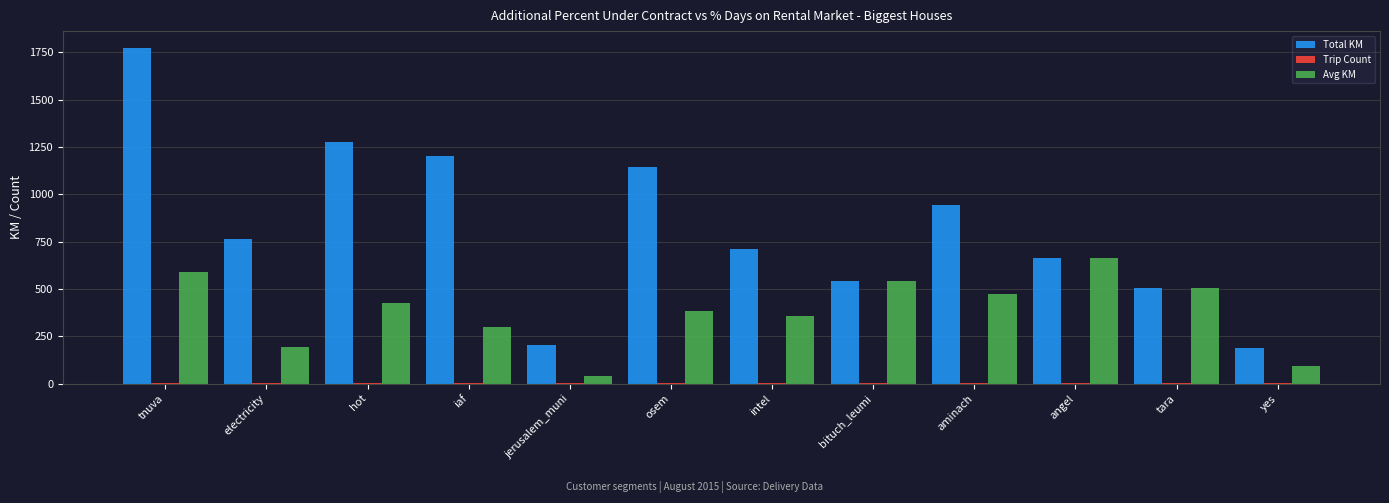

The Total KM series shows 202.2 at jerusalem_muni. True or false?

True